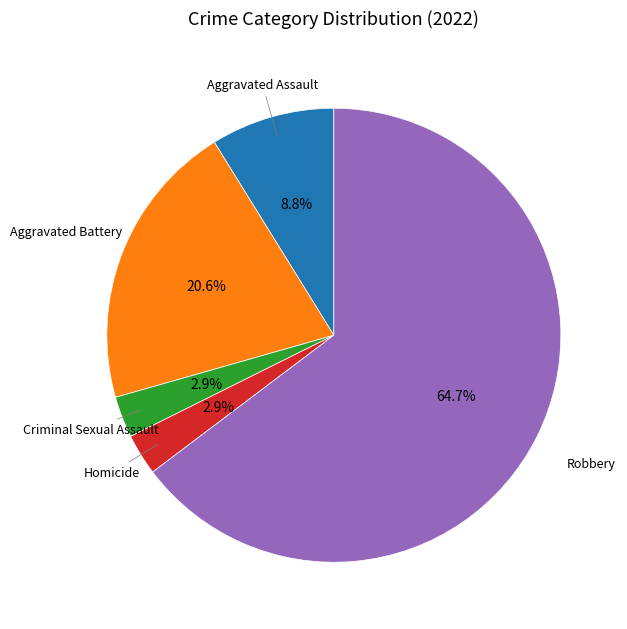

Does any single category account for the majority?

Yes